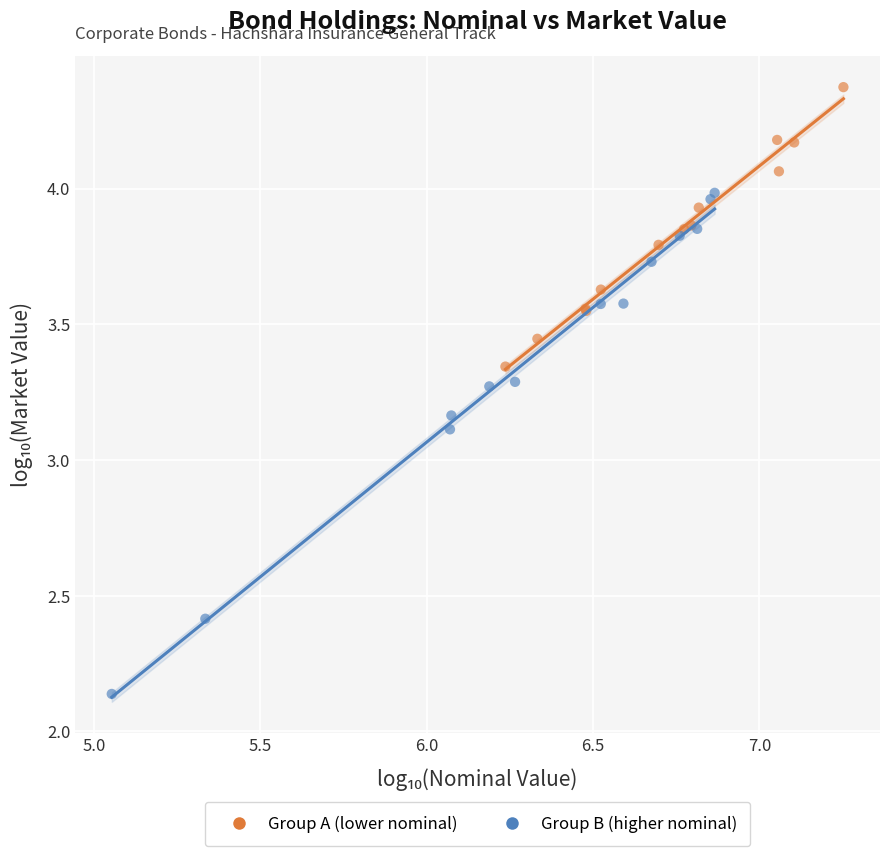

Which series has the largest Y range (max minus min)?

Group B (higher nominal)